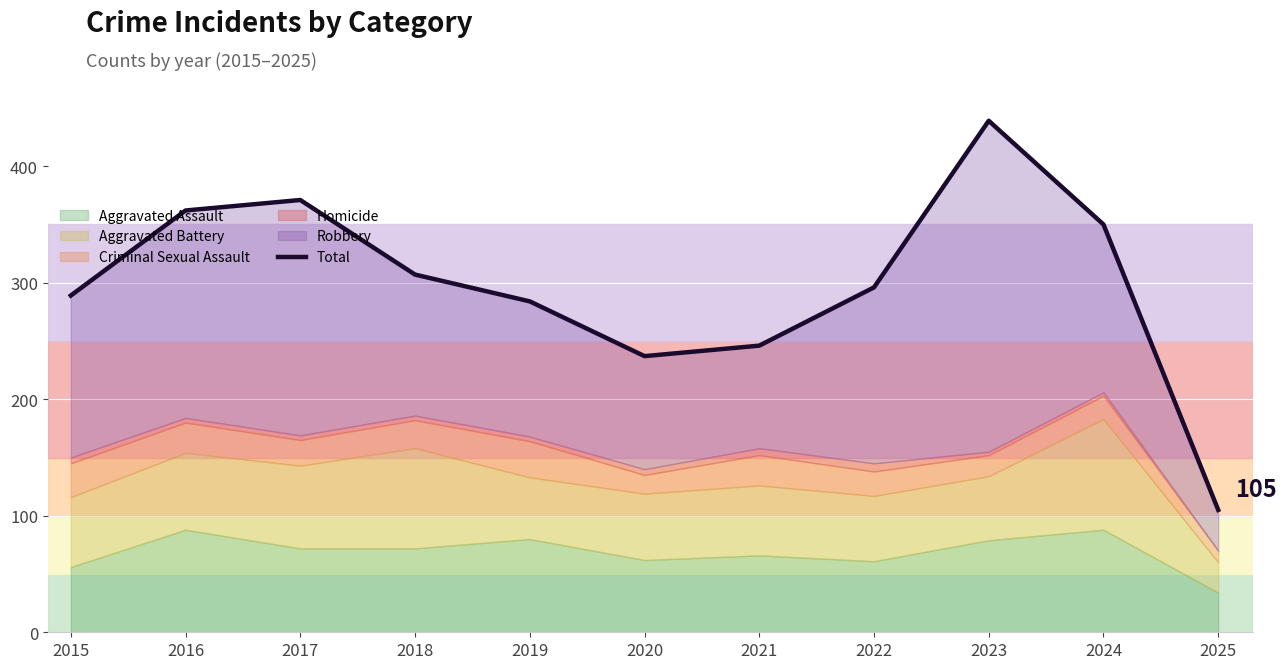

Count the number of categories in the chart.

11